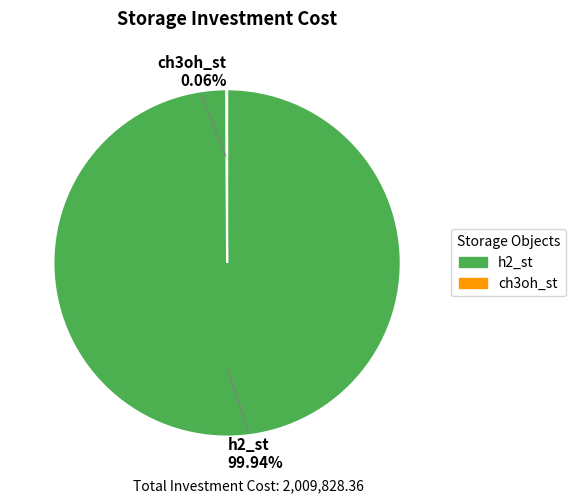

What is the largest slice in the pie chart?

h2_st